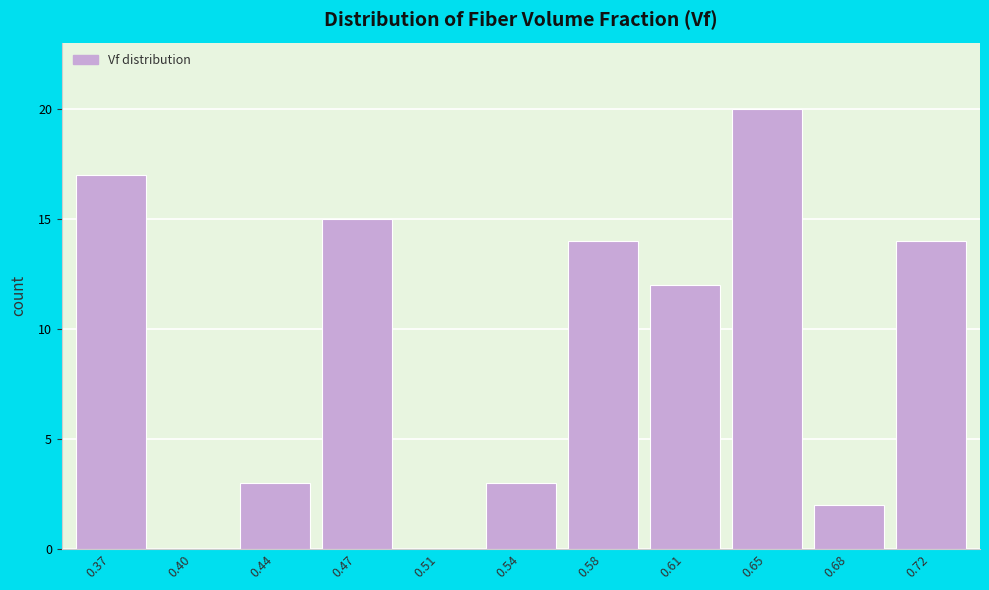

Reading left to right, list all the values displayed in this chart.

0.37=17	0.40=0	0.44=3	0.47=15	0.51=0	0.54=3	0.58=14	0.61=12	0.65=20	0.68=2	0.72=14